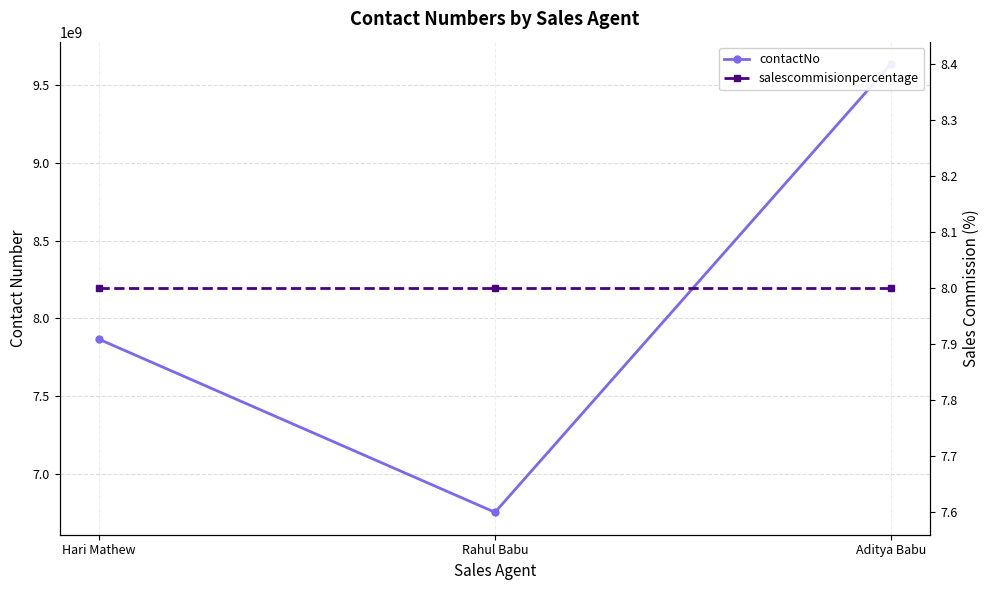

How many values in the contactNo series are below 7865436788?

1